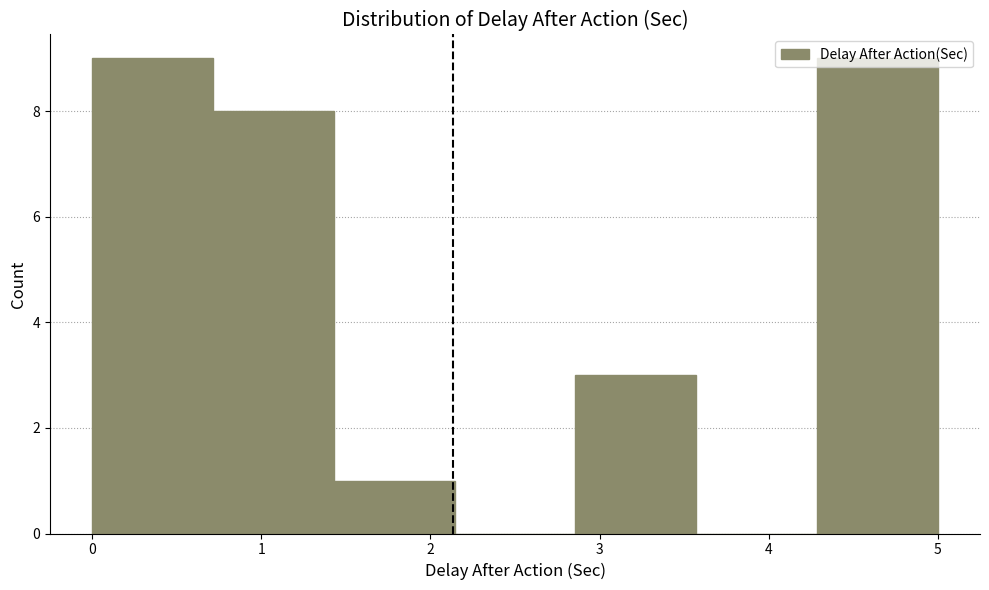

Reading left to right, transcribe this chart: for each bar, give the range it covers on the x-axis and its height. Neither the bar edges nor the heights are printed on the chart, so give them approximately, as read against the axes.

0.0 to 0.7: 9
0.7 to 1.4: 8
1.4 to 2.1: 1
2.1 to 2.9: 0
2.9 to 3.6: 3
3.6 to 4.3: 0
4.3 to 5.0: 9